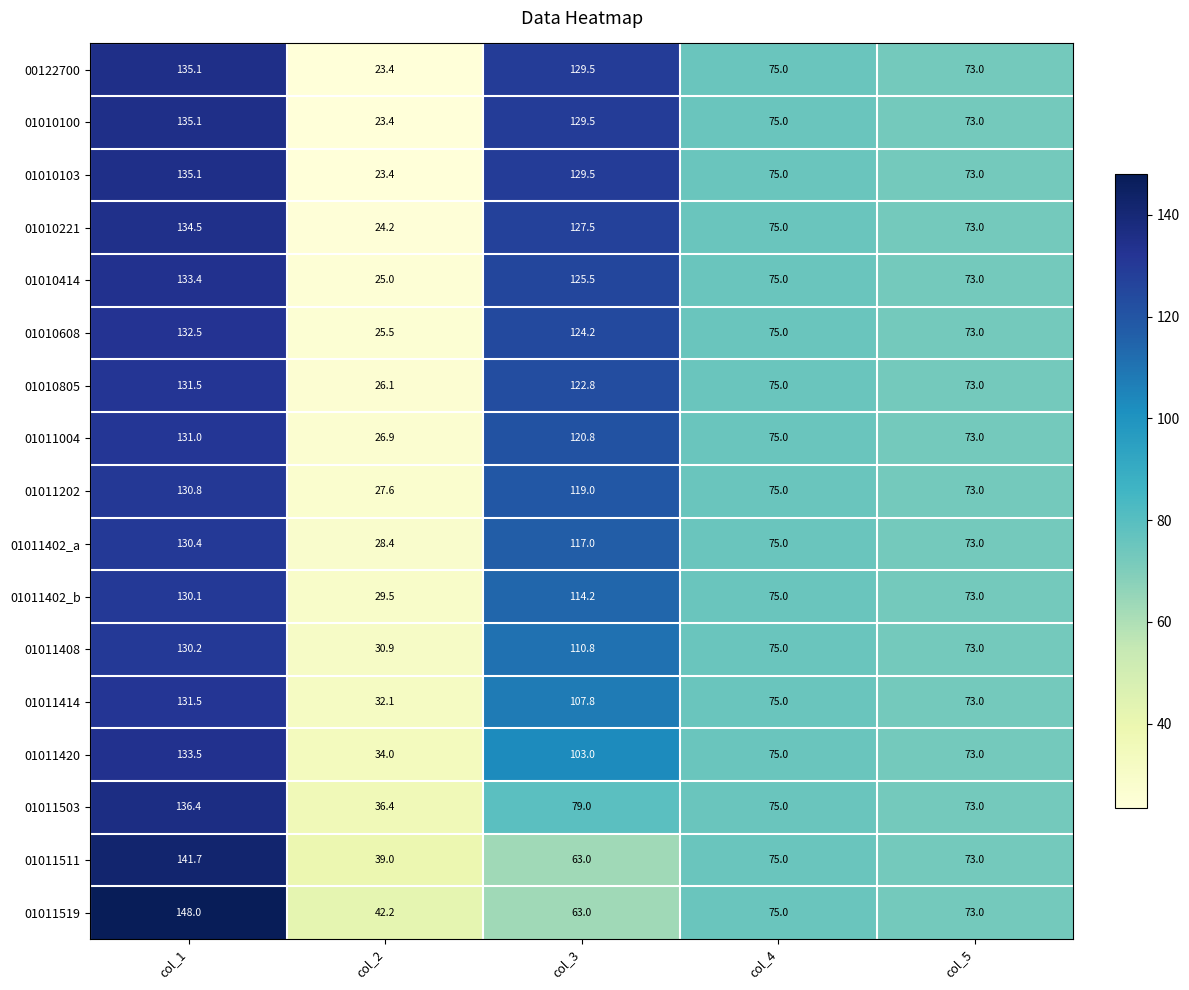

Which category has the lowest value in the 01011511 series?

col_2